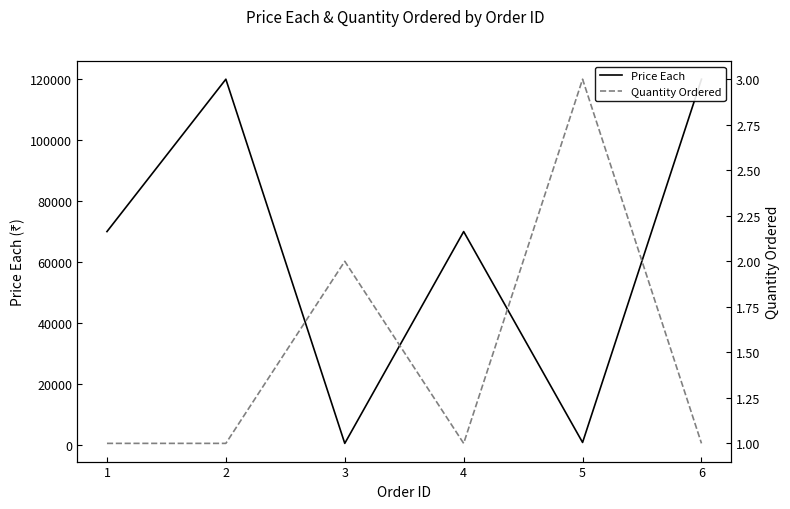

Which series changed the most between 2 and 6?

Price Each